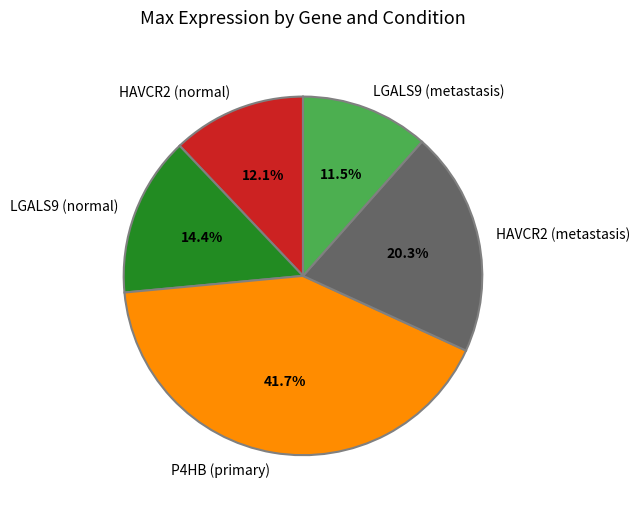

To the nearest percent, what percentage of the pie is HAVCR2 (normal)?

12%